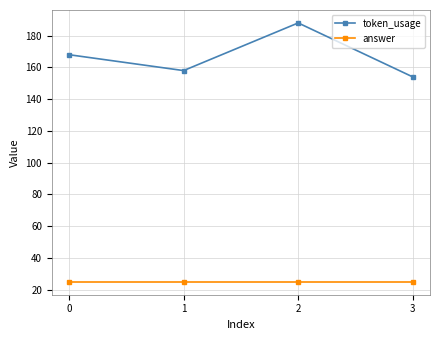

At which label does token_usage reach its minimum?

3